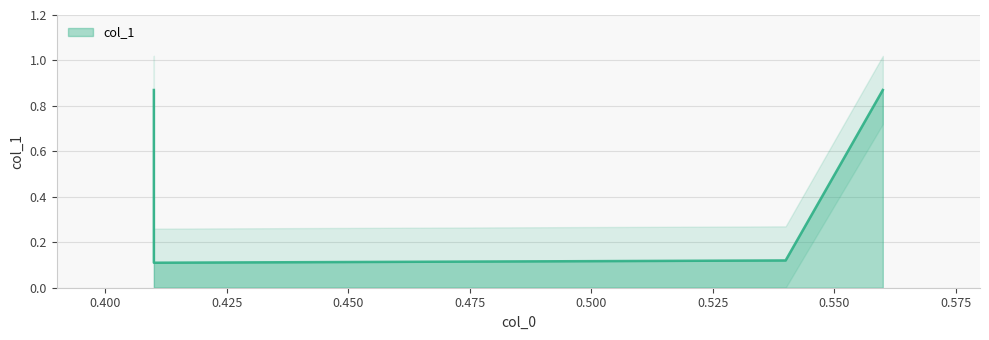

True or false: the data has more than 2 interior local peaks.

False